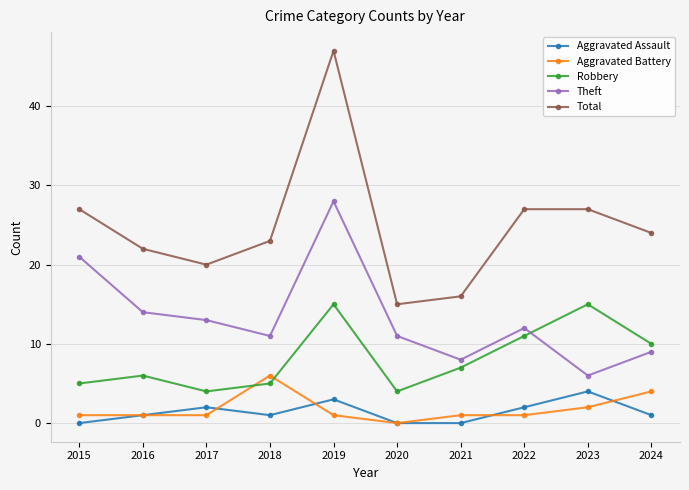

True or false: Aggravated Assault has more than 1 points higher than both neighbors.

True